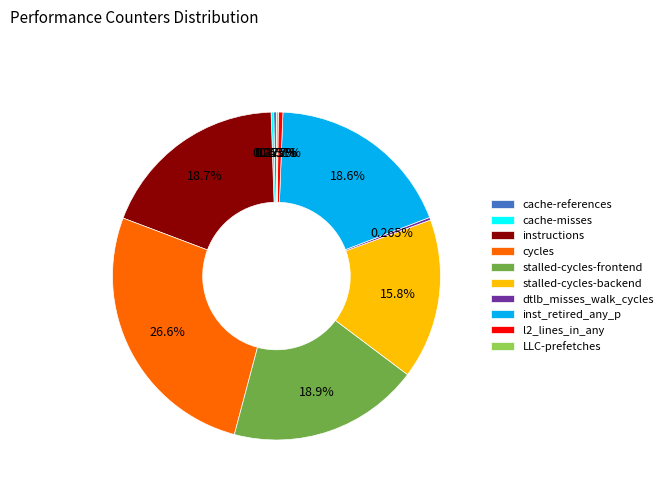

Is there any slice that represents more than half of the pie?

No